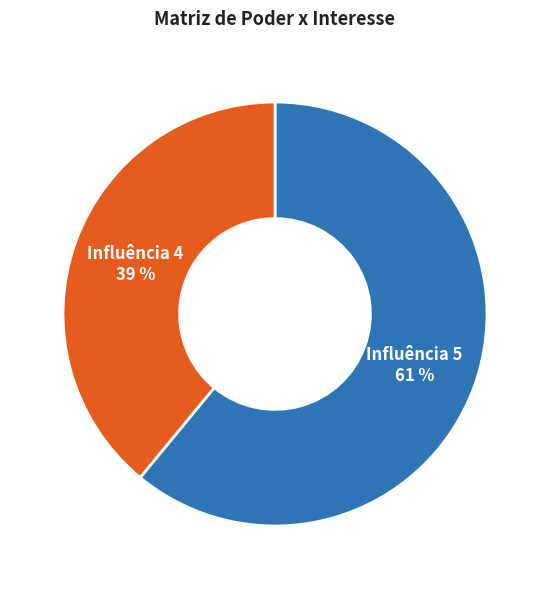

To the nearest percent, what is the average slice percentage?

50%